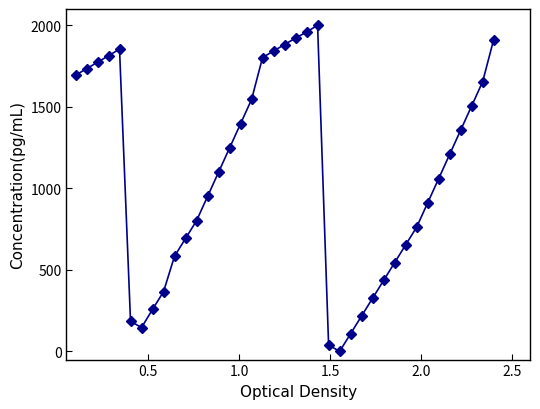

True or false: the data has more than 1 interior local peaks.

True